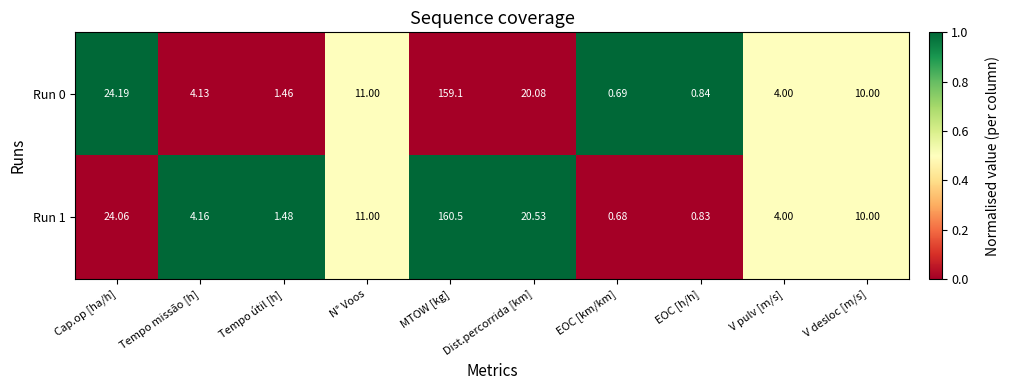

Between EOC [km/km] and V pulv [m/s], which series saw the biggest shift?

Run 1